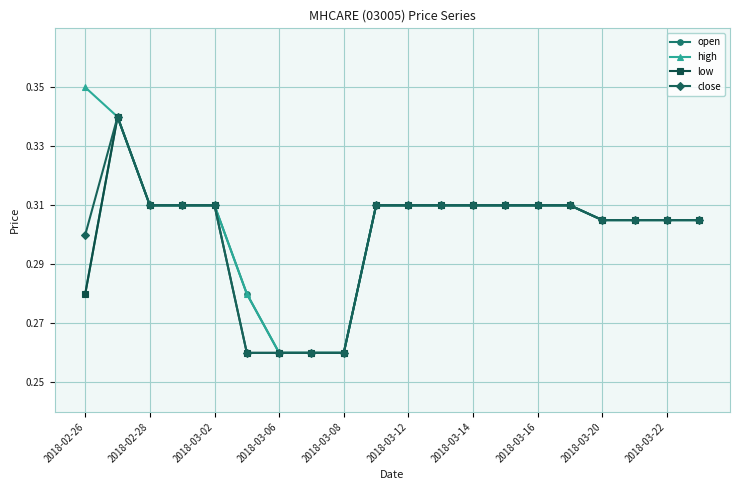

At how many categories does at least one series exceed 0?

20